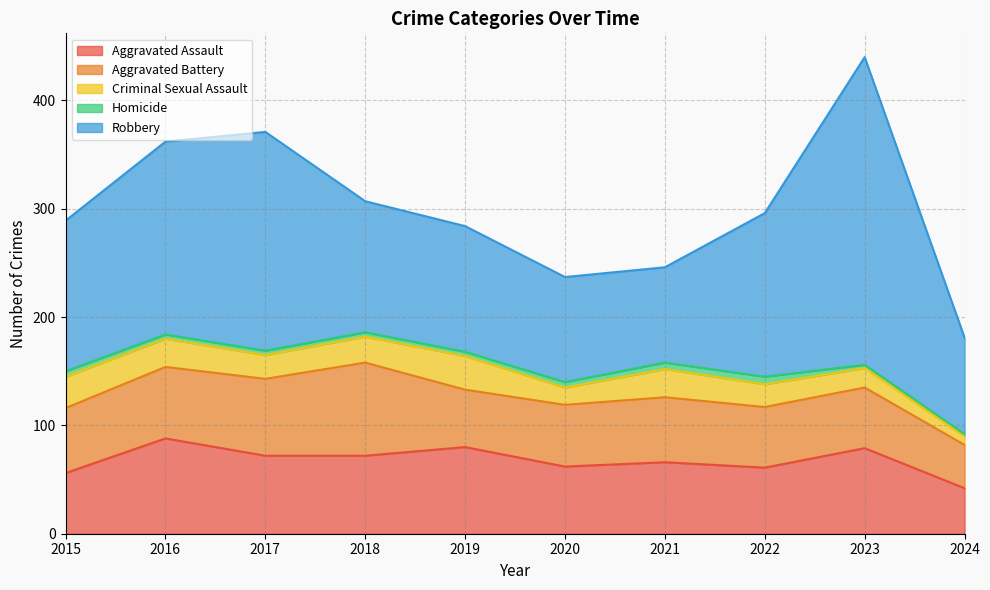

At which label does Criminal Sexual Assault first exceed 24?

2015